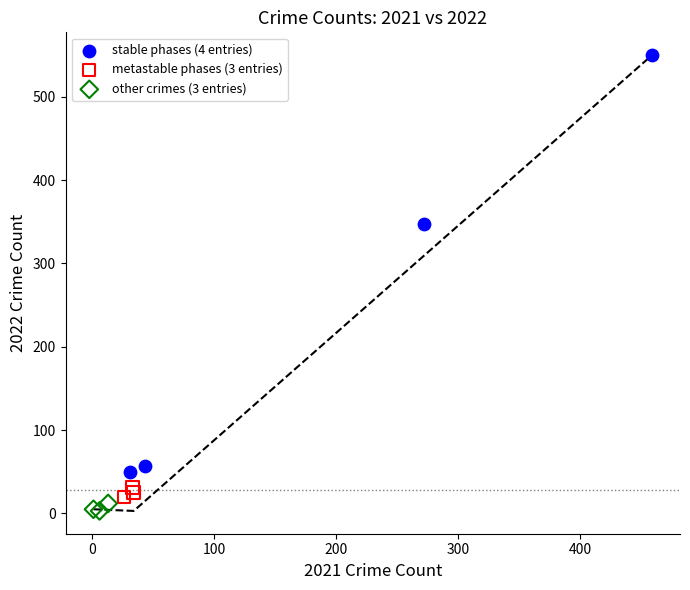

Which series has the widest spread of Y values?

stable phases (4 entries)